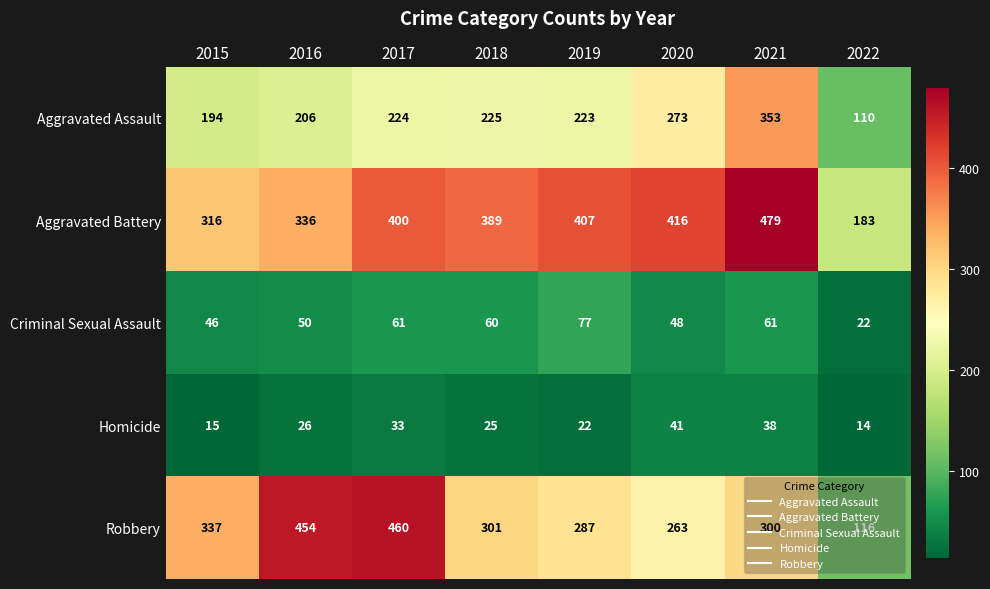

The Robbery series shows 36 at 2022. True or false?

False